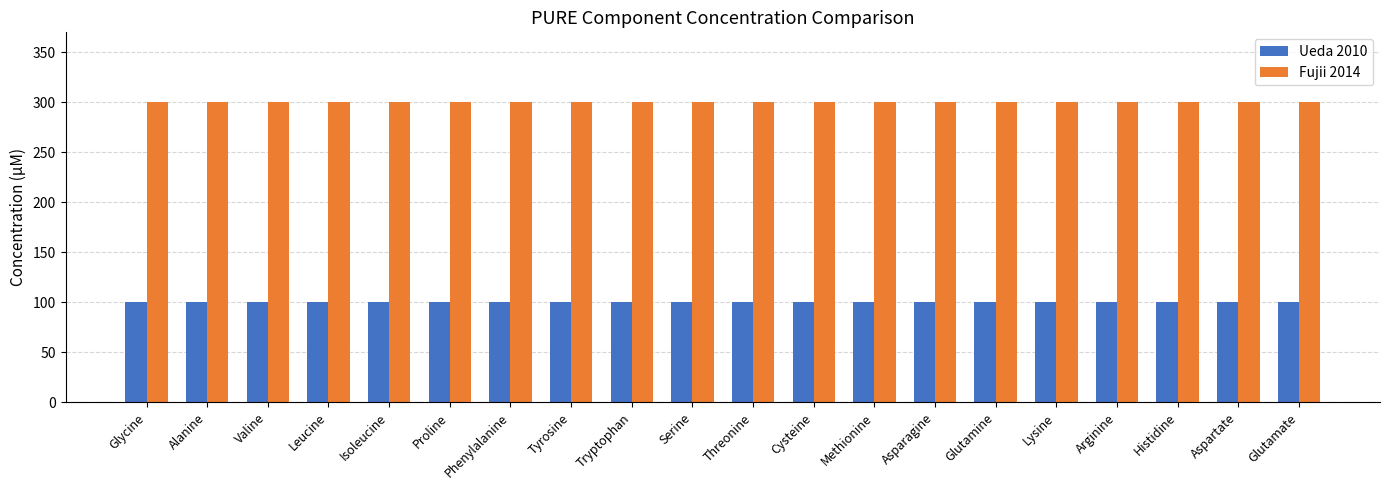

List the series in order of their overall mean, highest first.

Fujii 2014, Ueda 2010